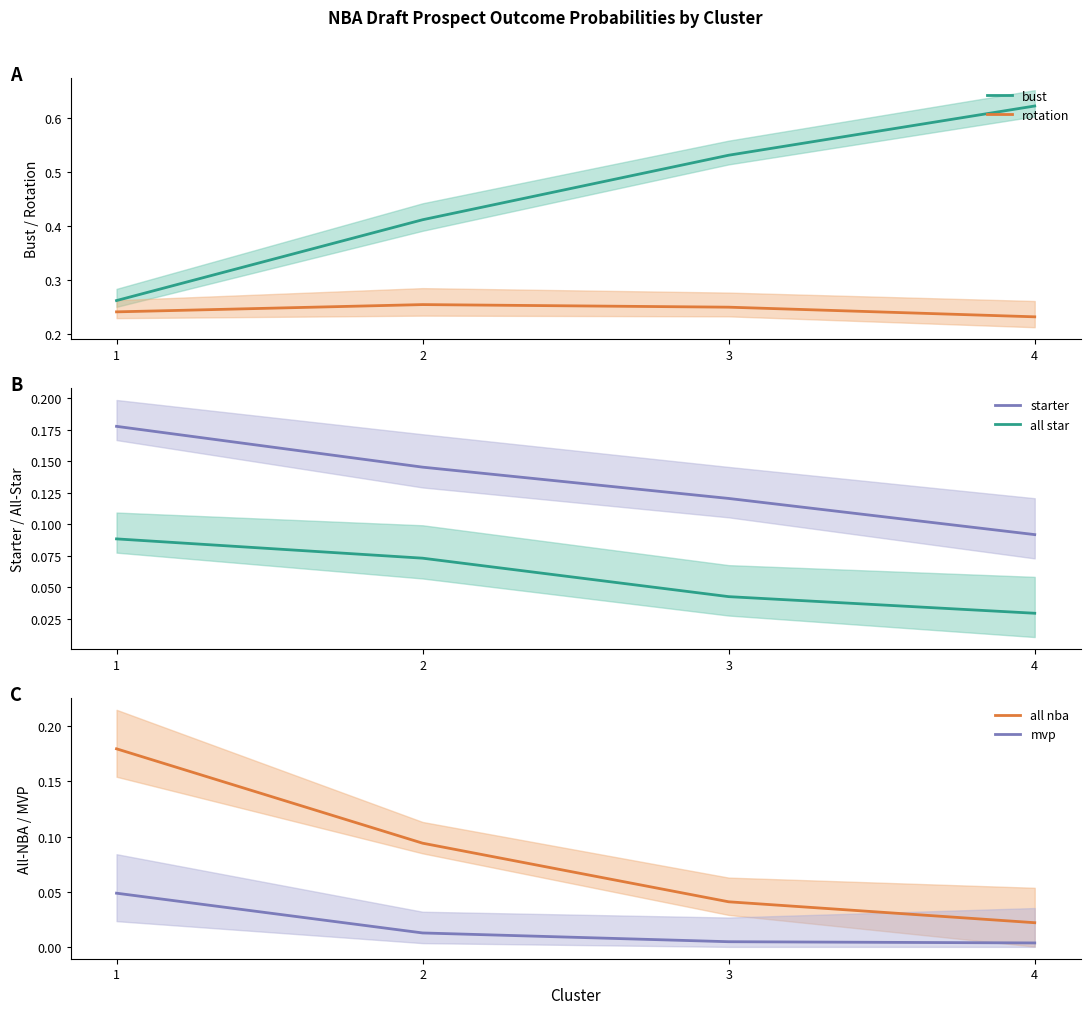

Between 4 and 2, which is larger?

4